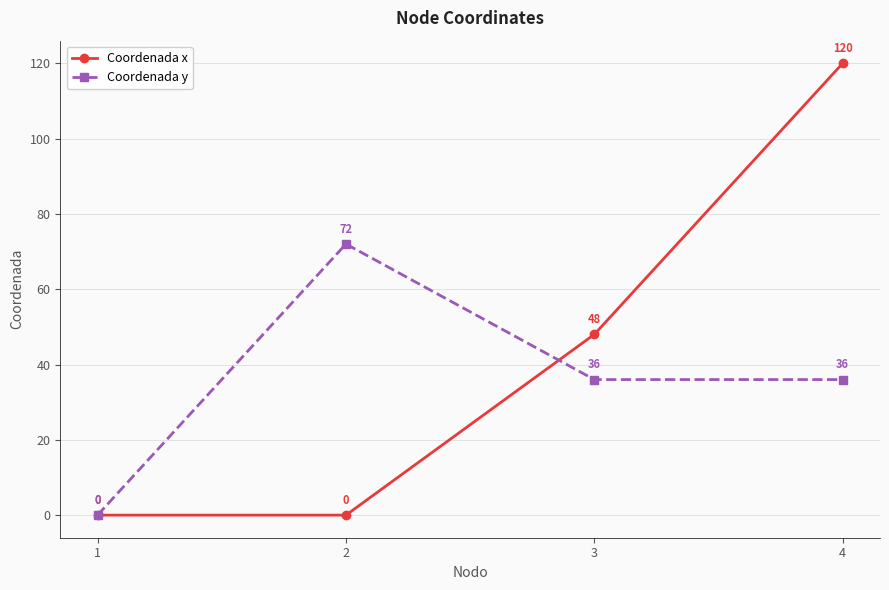

What is the value of the Coordenada y point at the 4th from the left?

36